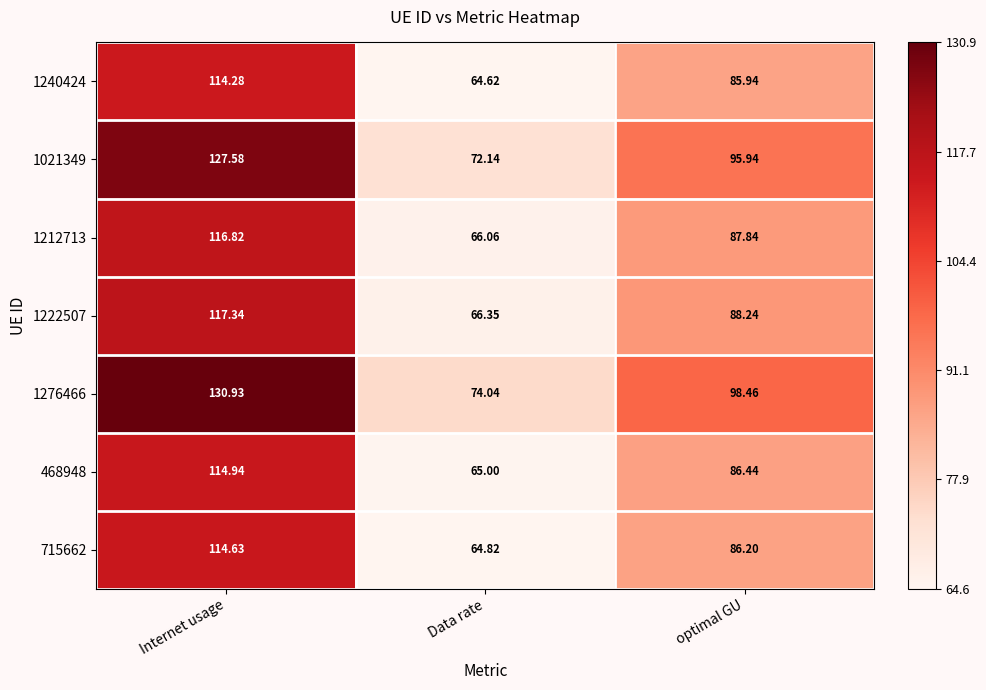

At which label does 1240424 reach its peak?

Internet usage